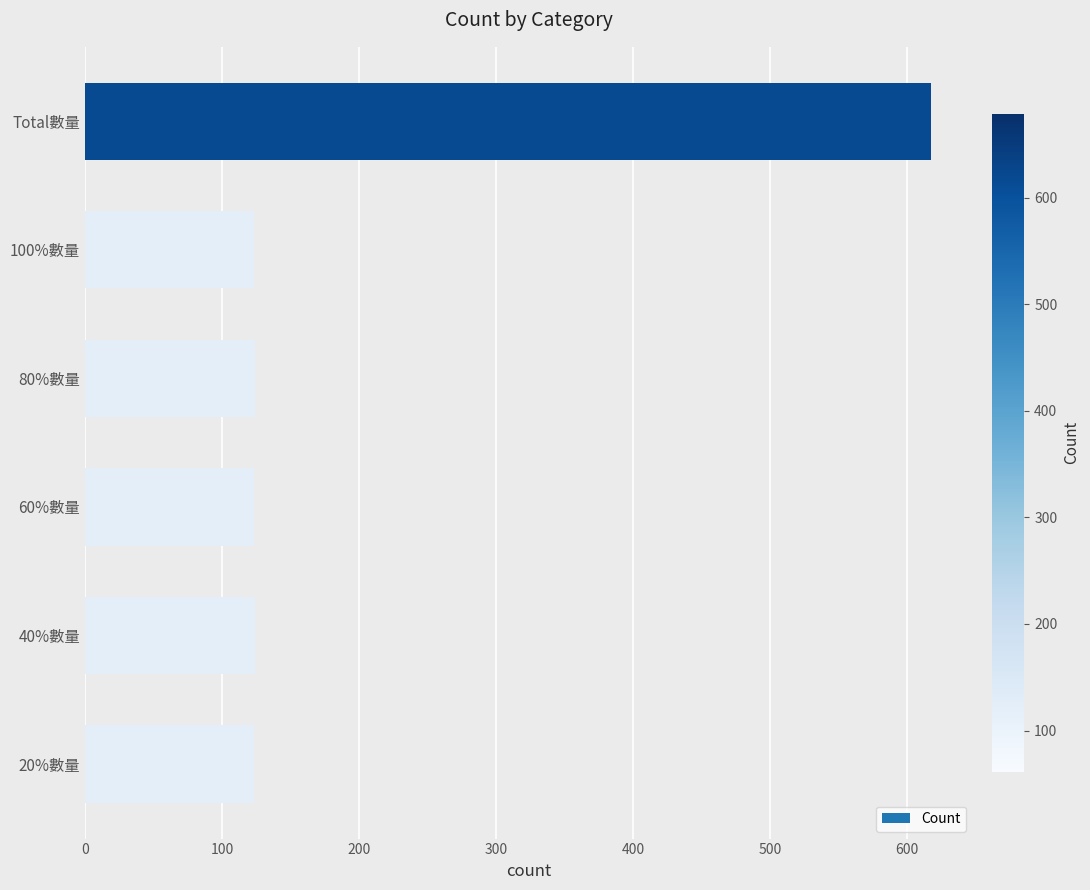

What is the change in value from 80%數量 to Total數量?

+493